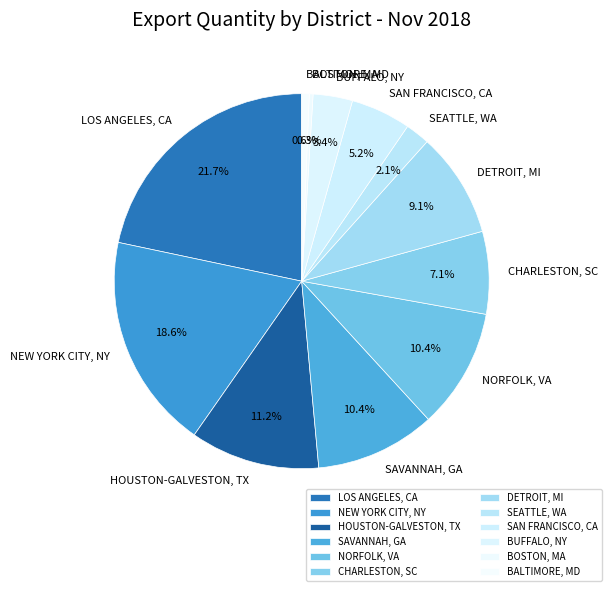

Which has a higher value, SAVANNAH, GA or NEW YORK CITY, NY?

NEW YORK CITY, NY